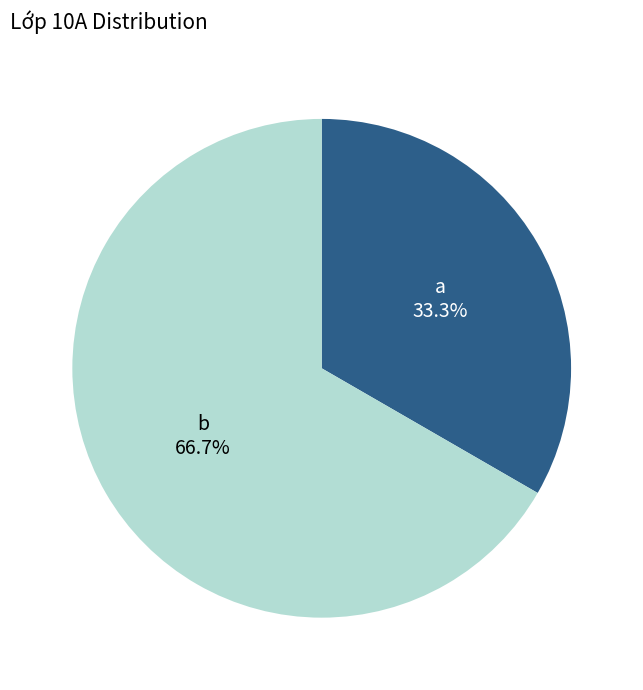

Is there a majority slice in this chart?

Yes